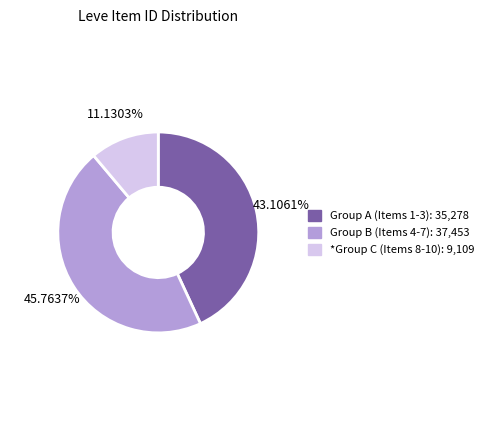

Is there a majority slice in this chart?

No